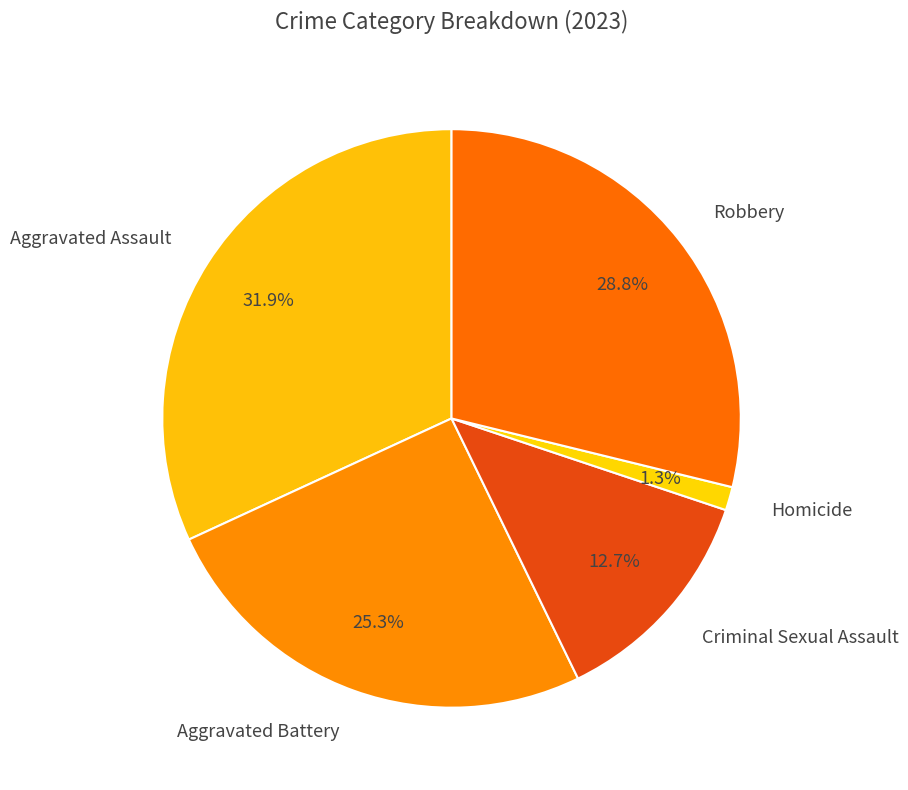

What percentage is the Aggravated Battery slice, to the nearest percent?

25%